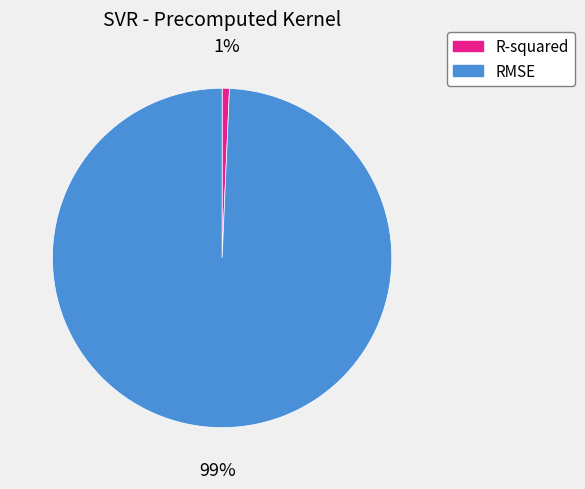

Does R-squared represent more than half of the total?

No